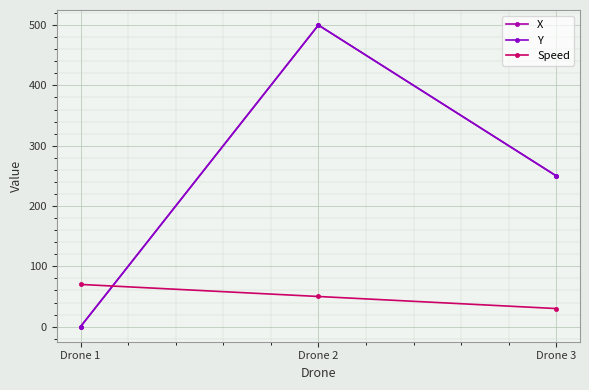

Is this an area chart (filled region under the line)?

No